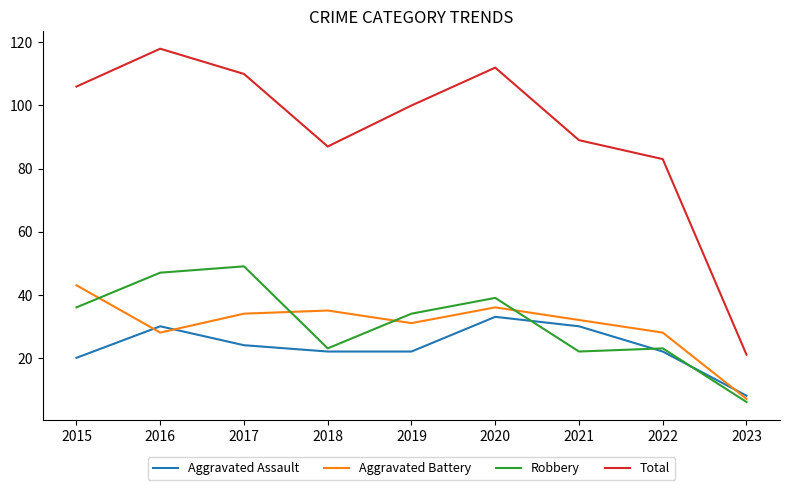

How many lines are shown in the chart?

4